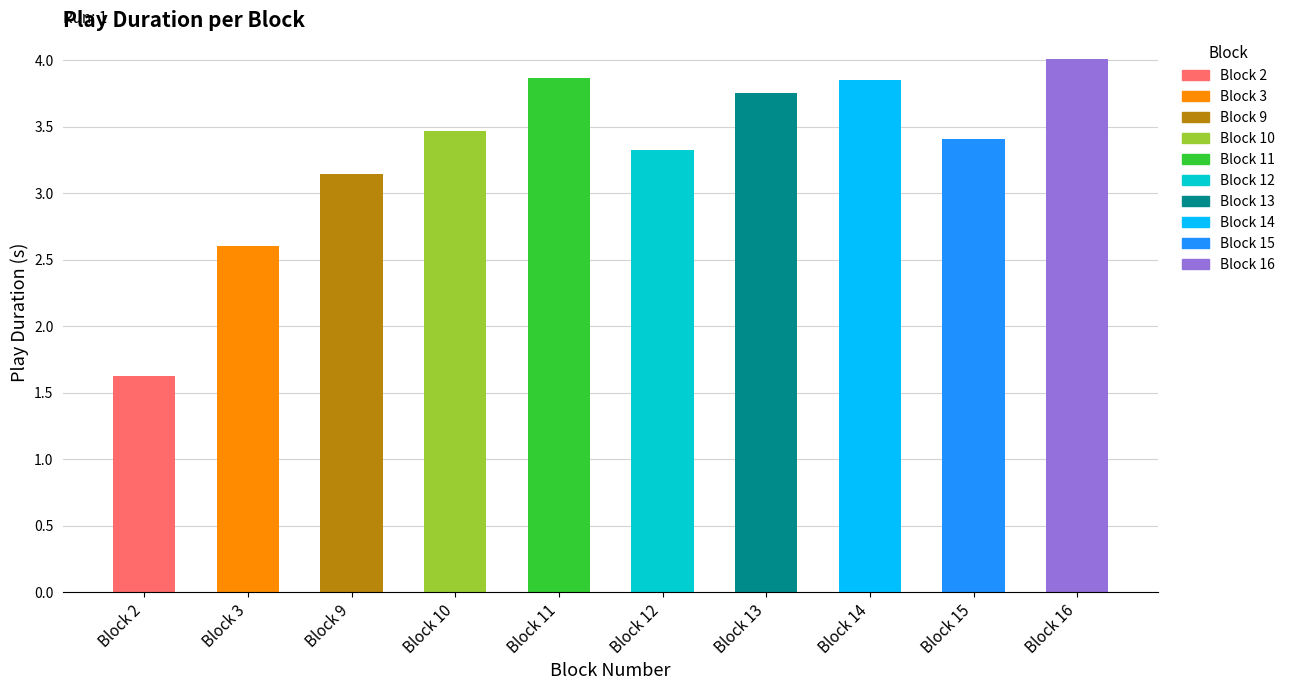

What is the value of the 9th bar from the left?

3.4